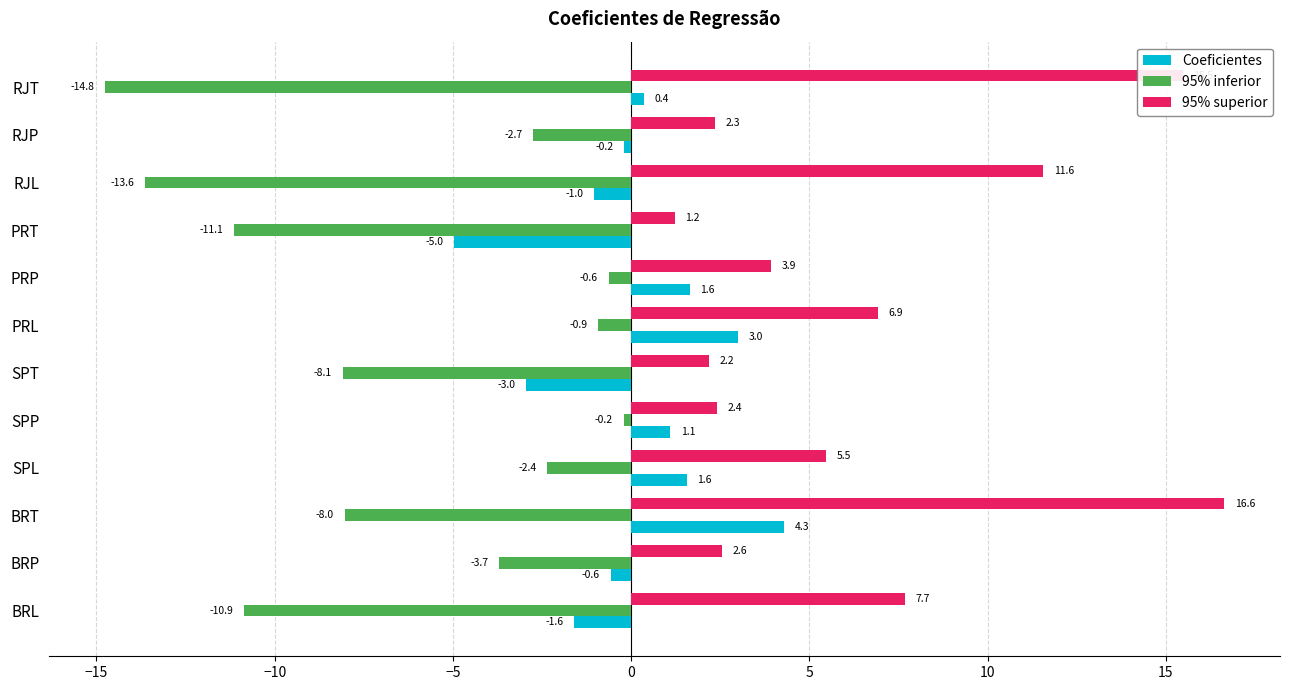

What is the lowest value of the Coeficientes series?

-5.0